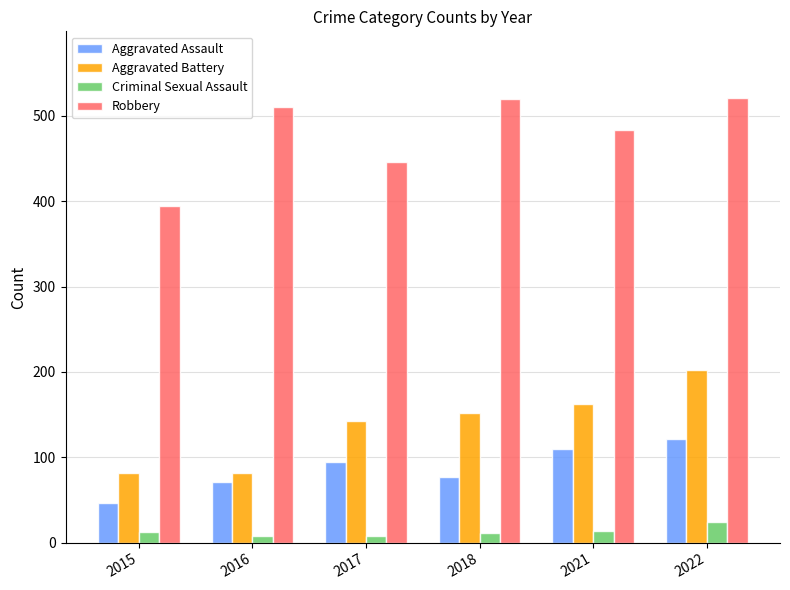

Is it true that Robbery equals 768 at 2017?

False